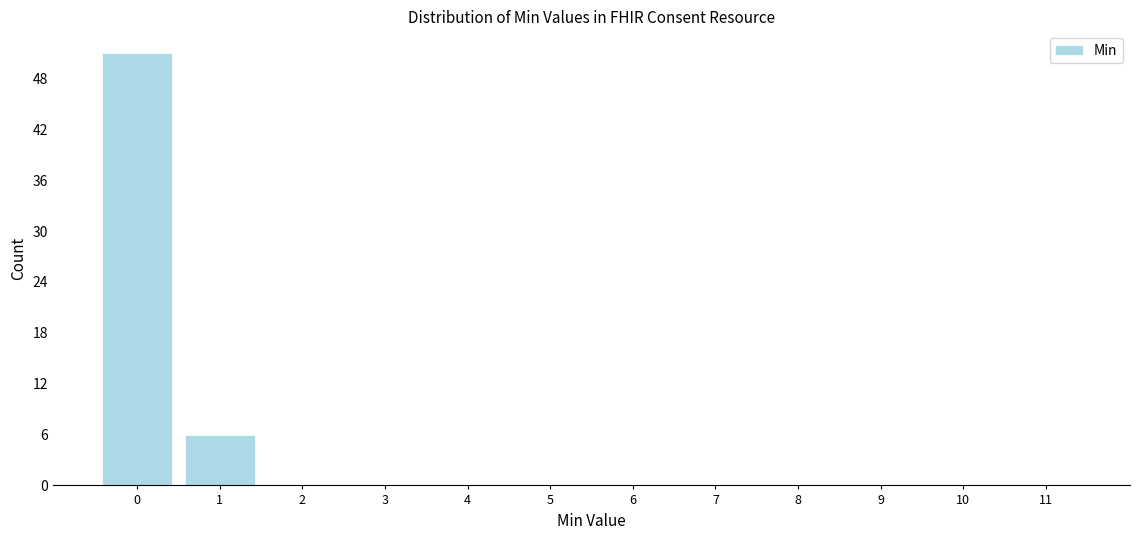

Reading left to right, transcribe all the data shown in this chart.

0=51	1=6	2=0	3=0	4=0	5=0	6=0	7=0	8=0	9=0	10=0	11=0